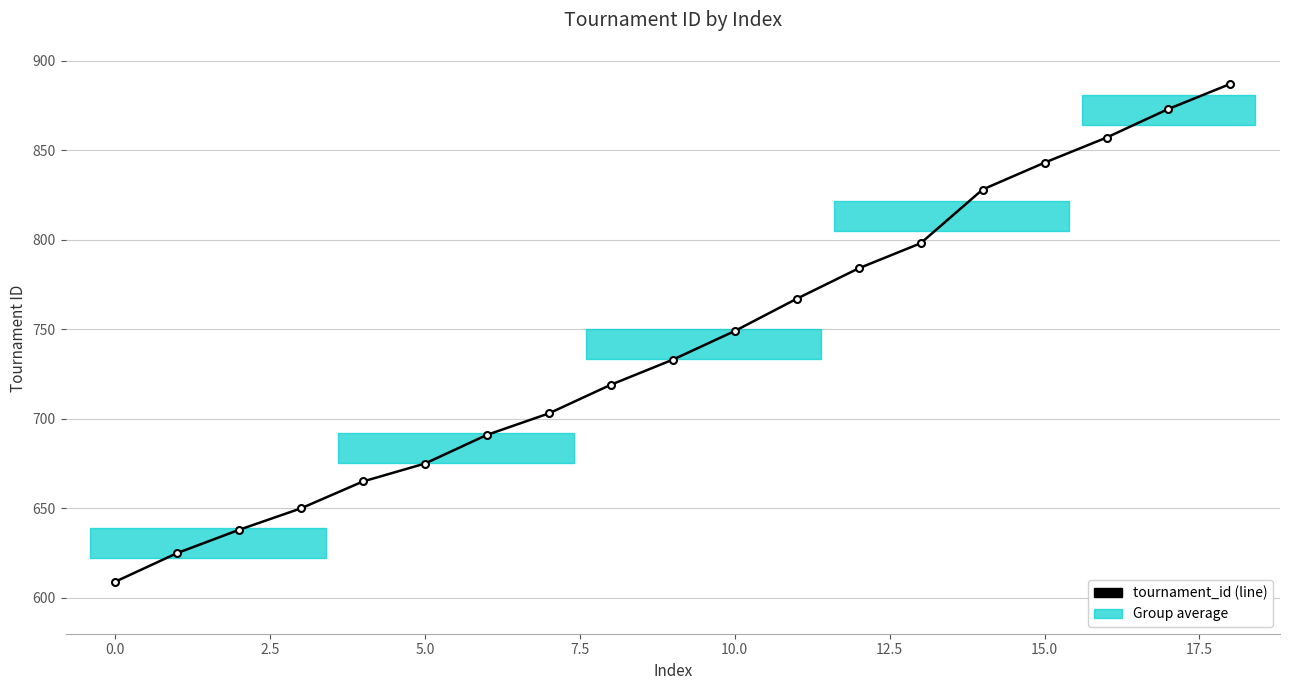

What is the value of the 6th point from the left?

675